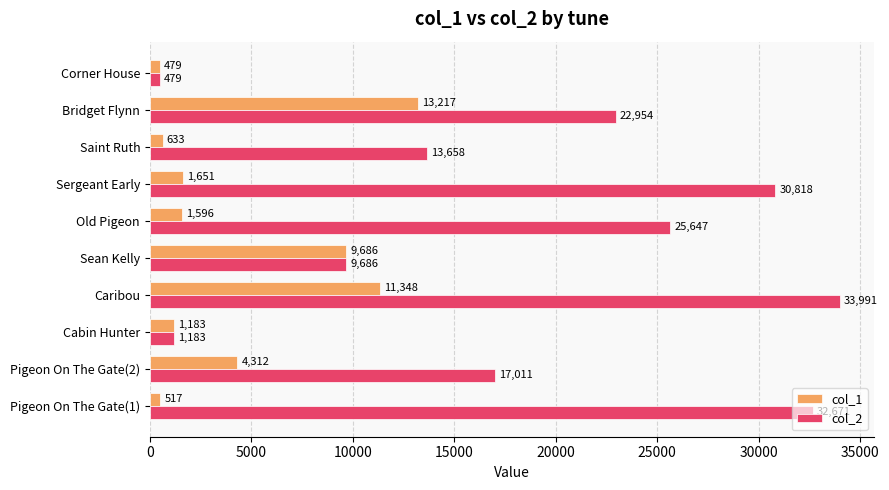

At which category does the chart reach its minimum across all series?

Corner House